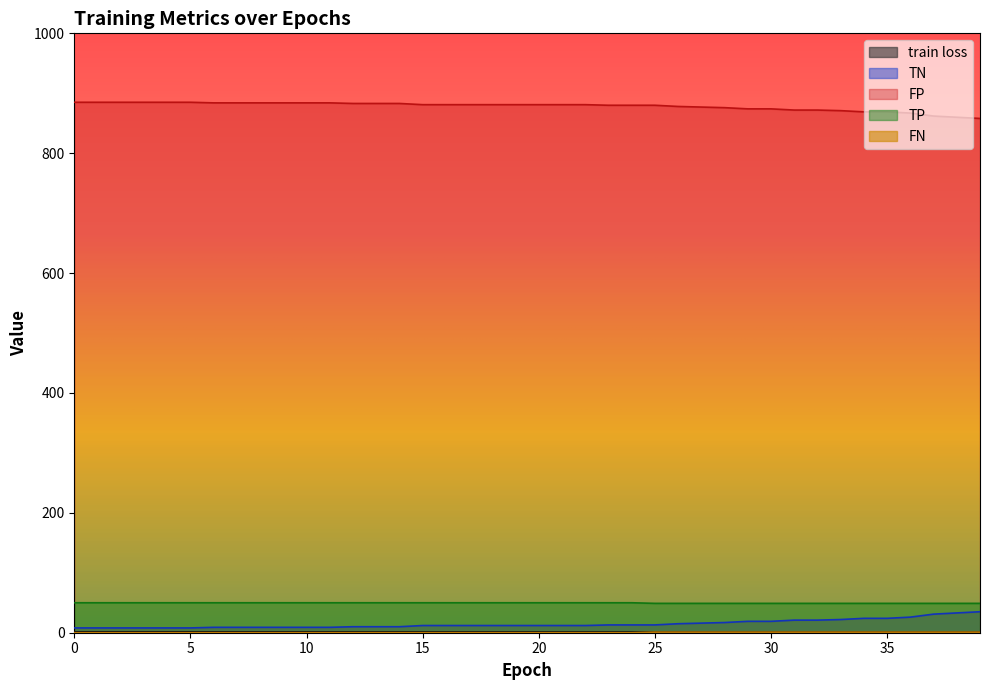

True or false: train loss has a value of 0.3 at 30.

False